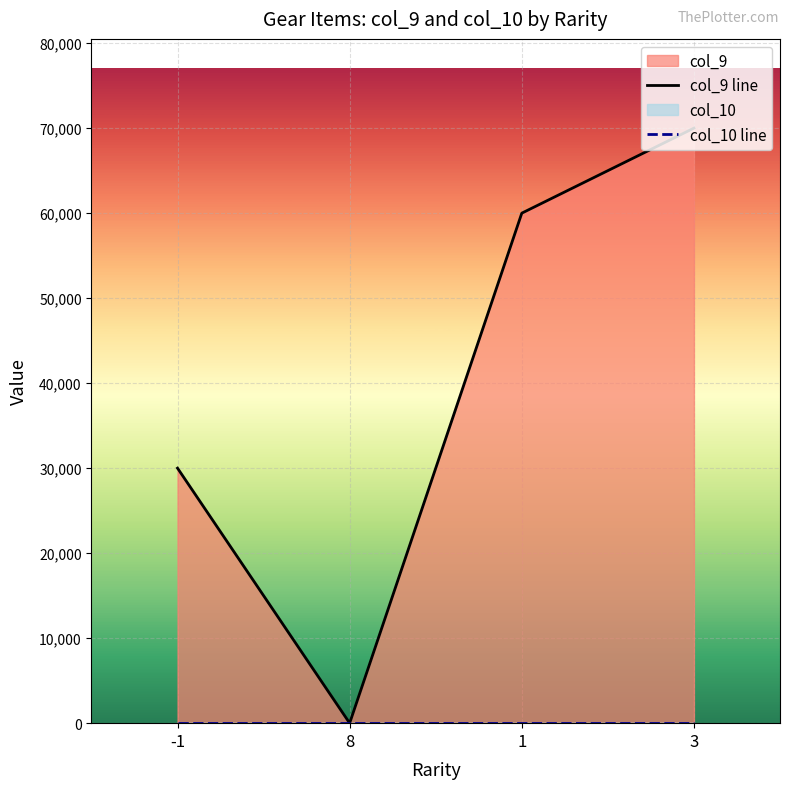

Reading left to right, list all the values displayed in this chart.

col_9 line: 30000	0	60000	70000
col_10 line: 0	0	0	0